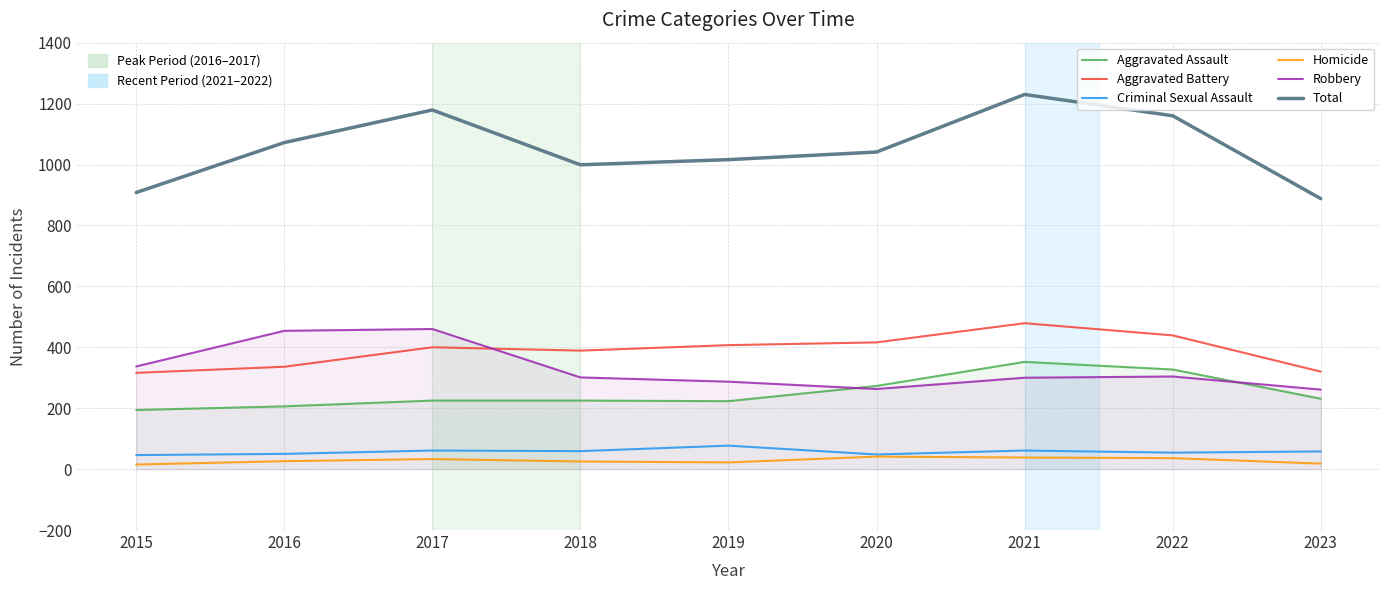

What is the difference between the second highest and minimum values in the Aggravated Assault series?

133